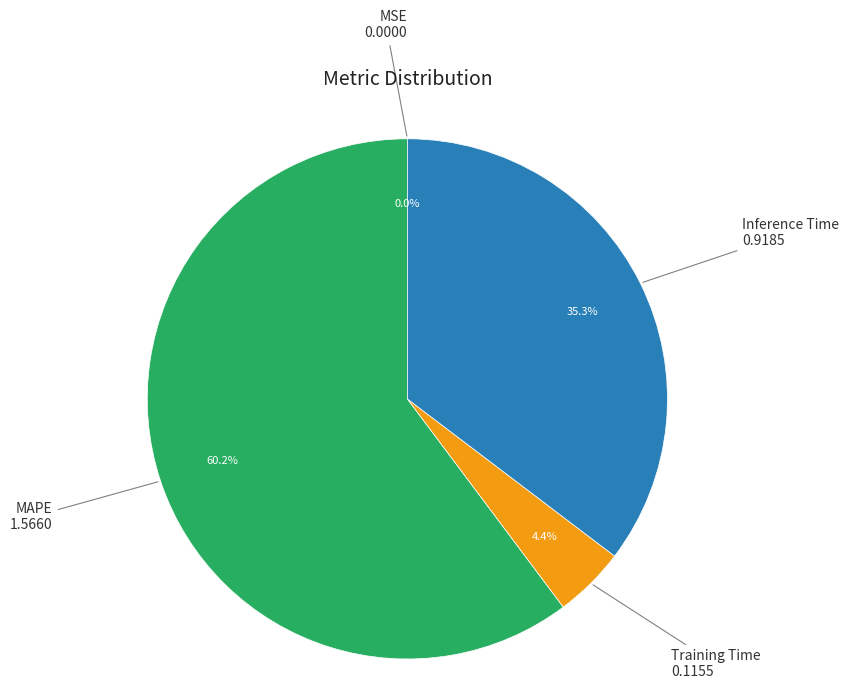

What percentage is NOT represented by Inference Time?

64.7%